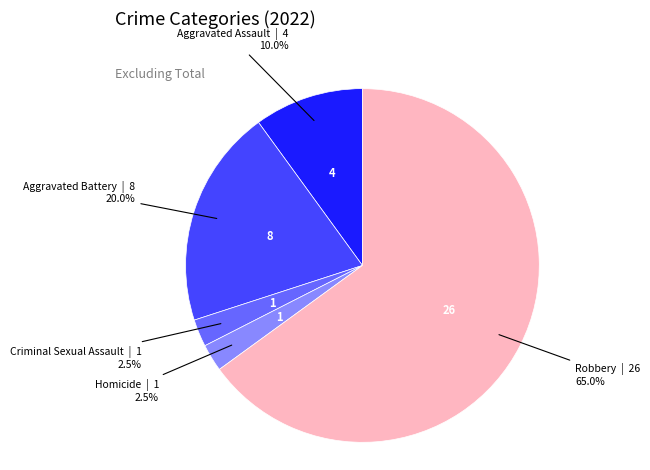

To the nearest percent, what is the combined percentage of Criminal Sexual Assault and Homicide?

5%